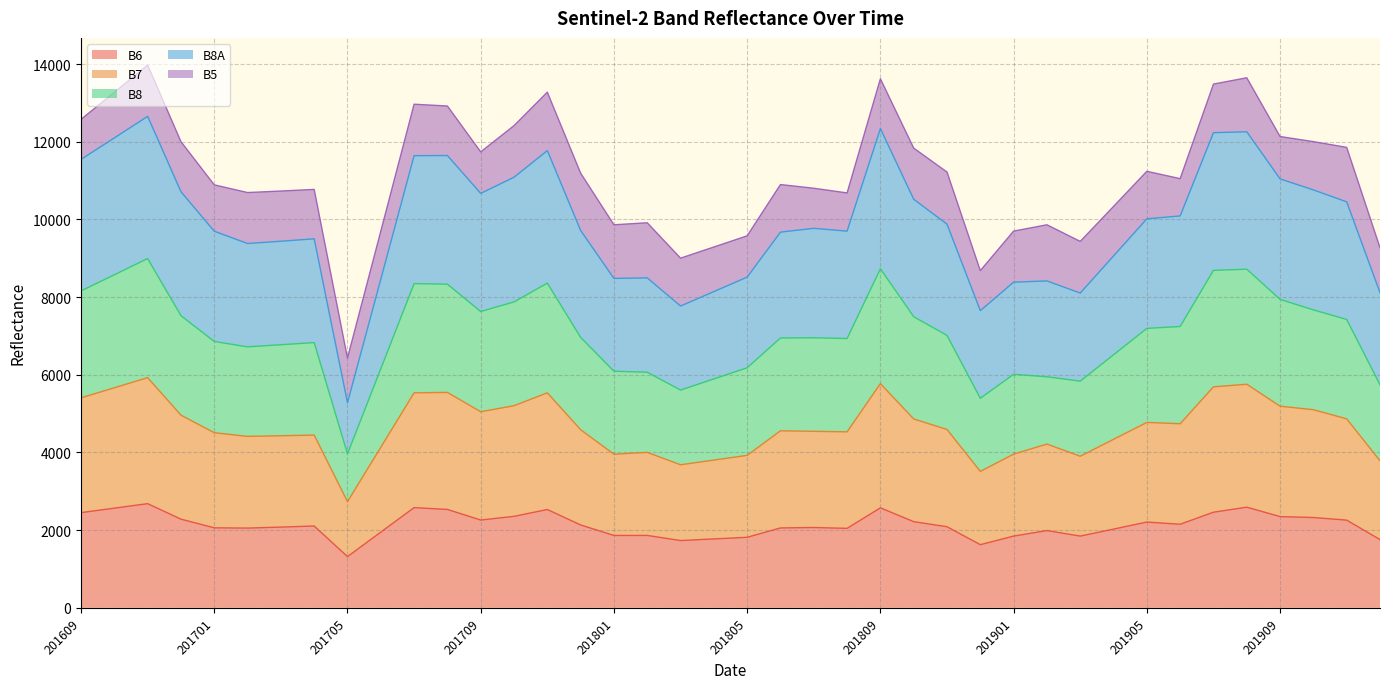

Read the B8A value at 201701, to the nearest 100.

9700